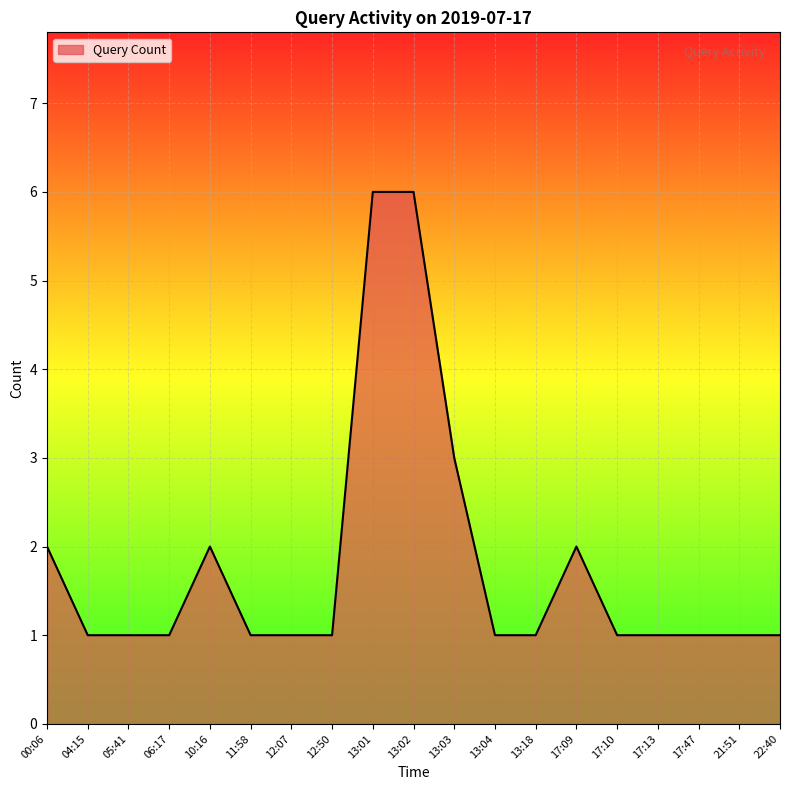

Does the chart have visible grid lines?

Yes